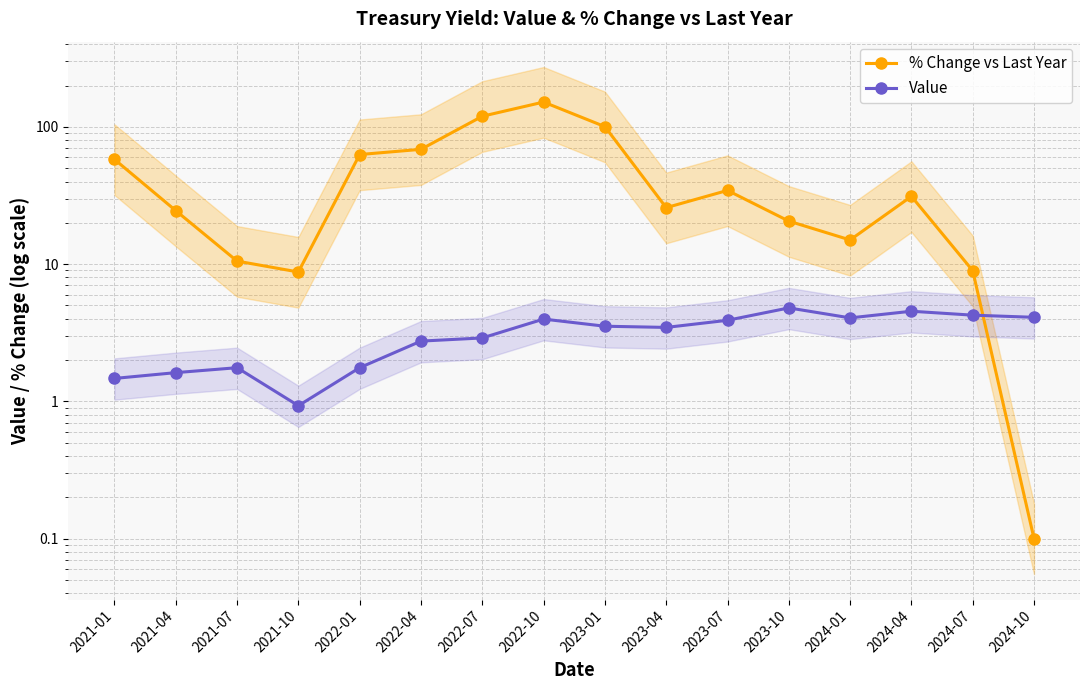

How many data points in Value are above 3?

9